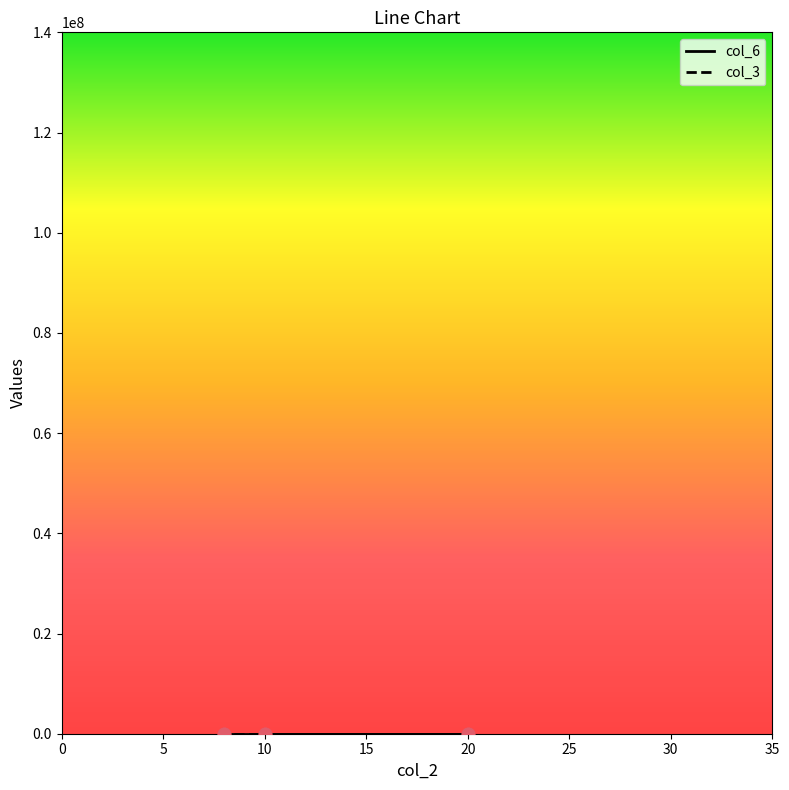

Which series has the largest Y range (max minus min)?

col_6